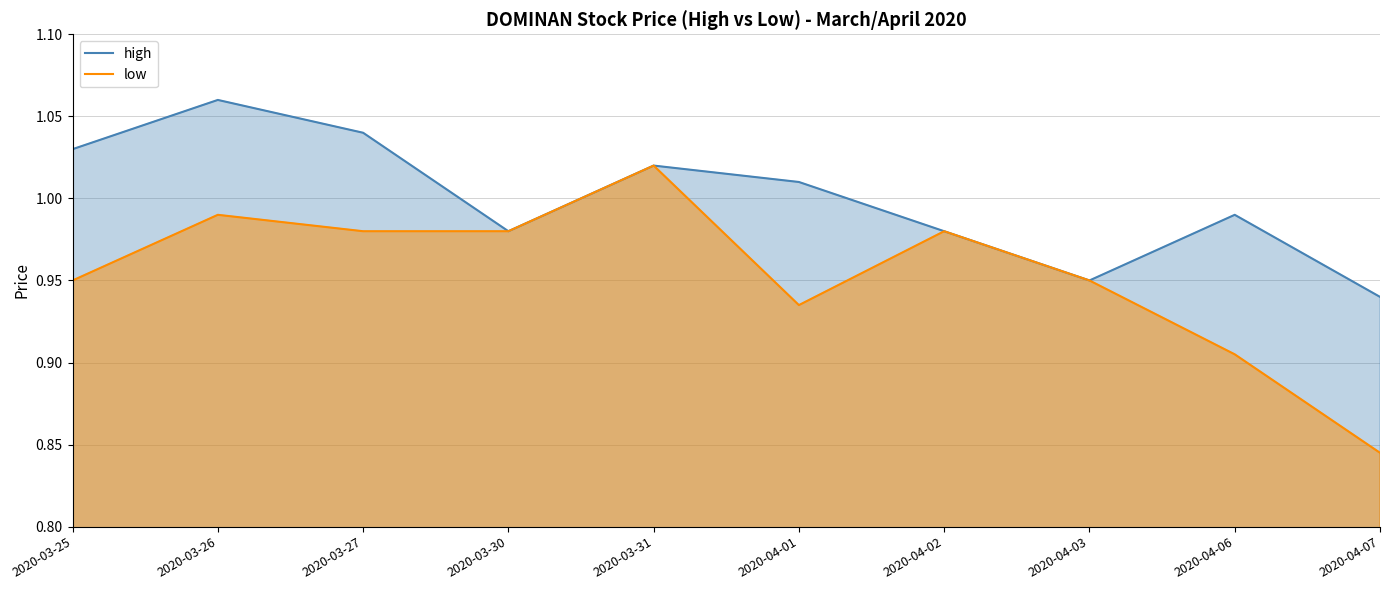

What is the average value of the low series?

1.0